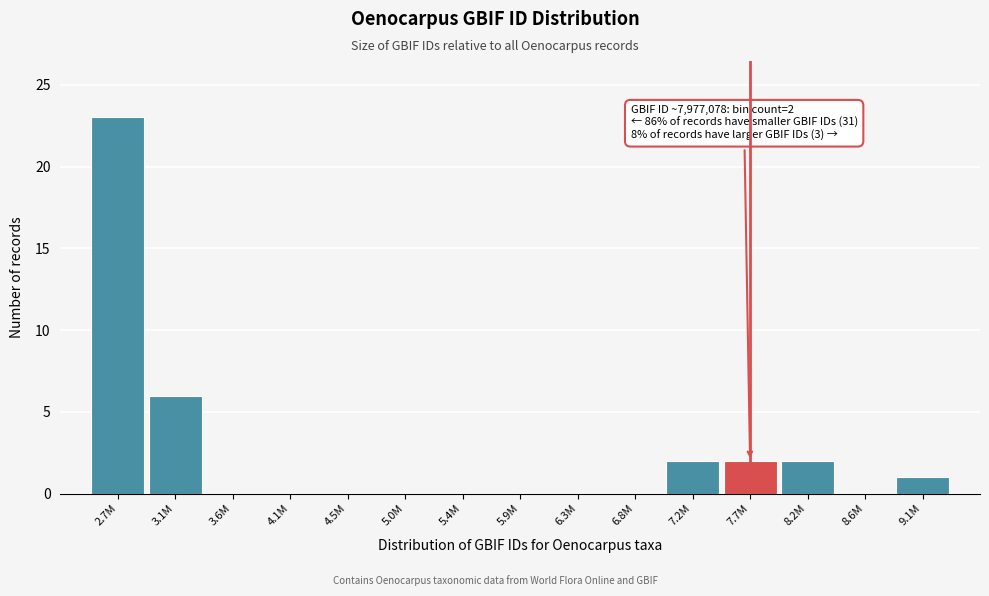

Reading right to left, transcribe all the data shown in this chart.

9.1M=1	8.6M=0	8.2M=2	7.7M=2	7.2M=2	6.8M=0	6.3M=0	5.9M=0	5.4M=0	5.0M=0	4.5M=0	4.1M=0	3.6M=0	3.1M=6	2.7M=23